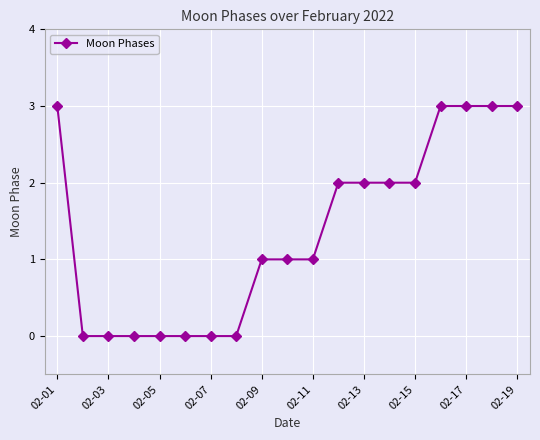

What is the value of the 12th point from the left?

2